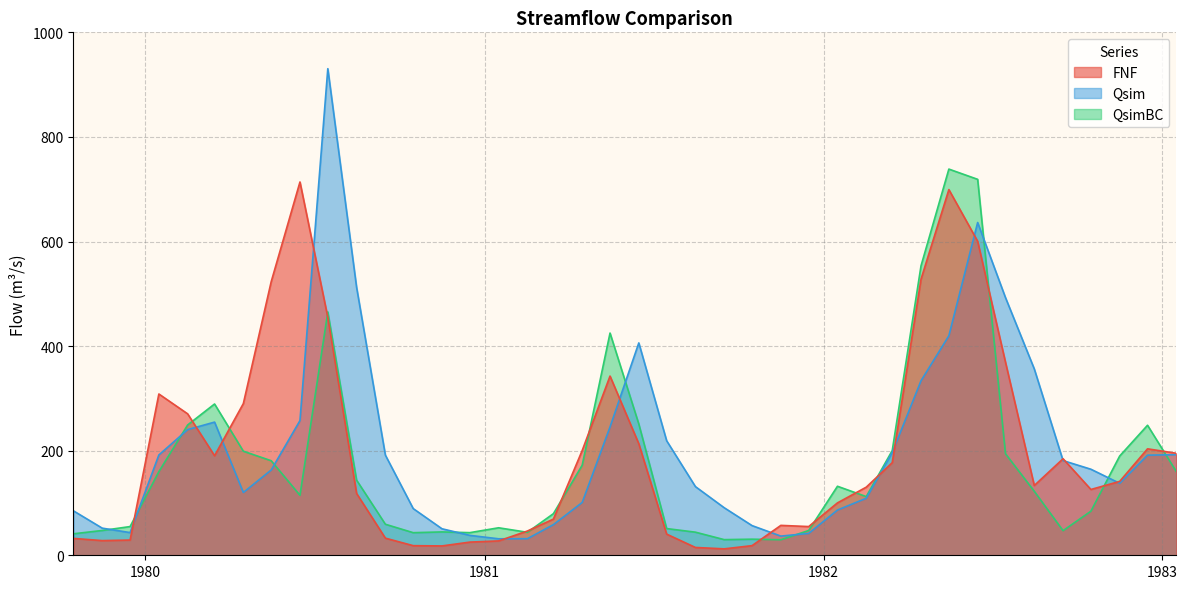

How many interior local peaks does the Qsim series have?

4